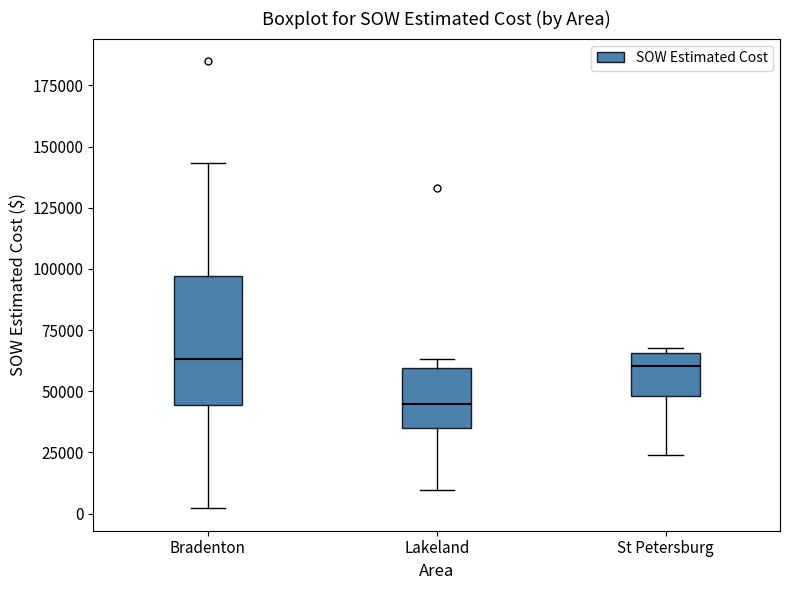

Reading left to right, transcribe this box plot: for each box, give where its median line is, the range the box spans, and where its two whiskers end, as read against the y-axis. The values are not printed on the chart, so give them approximately, as read against the axis.

Bradenton: median 65000, box 45000 to 95000, whiskers 0 to 145000
Lakeland: median 45000, box 35000 to 60000, whiskers 10000 to 65000
St Petersburg: median 60000, box 50000 to 65000, whiskers 25000 to 70000